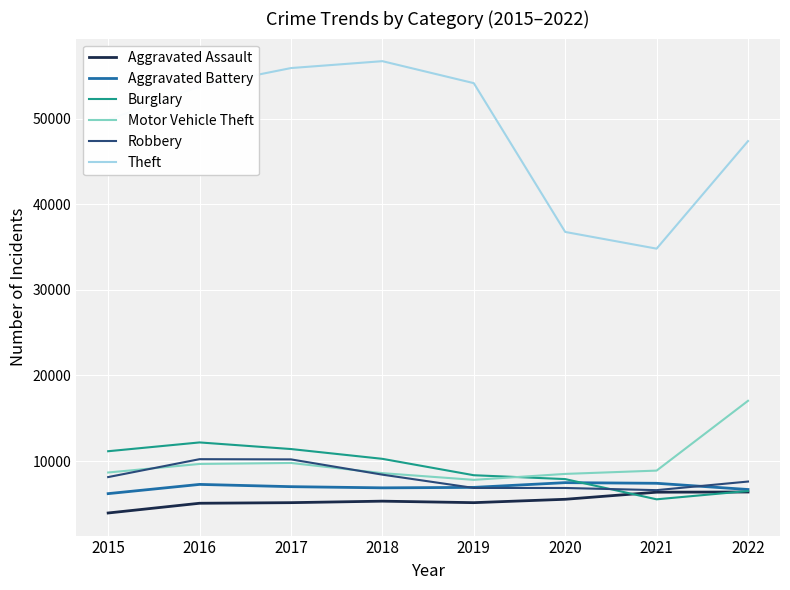

Which series has the largest total across all categories?

Theft